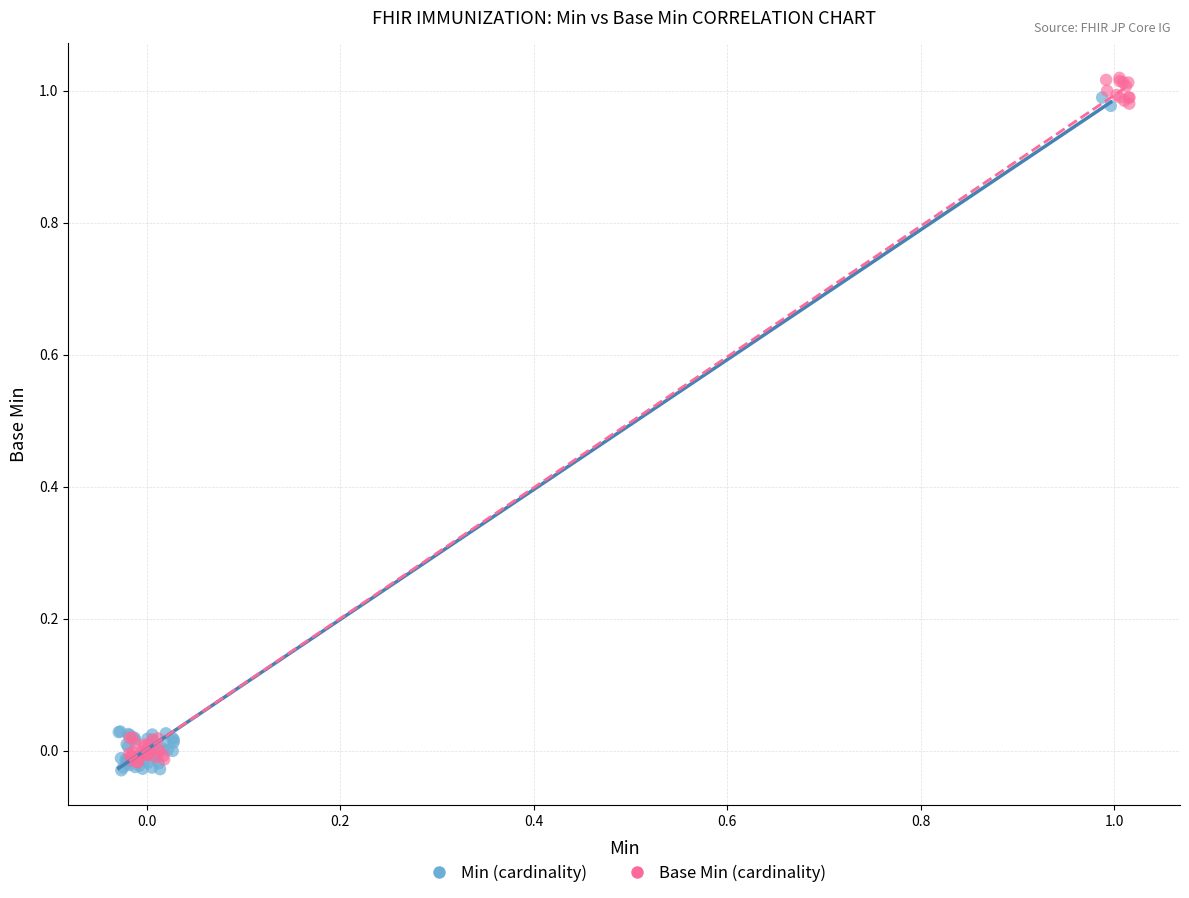

Which series has the largest Y range (max minus min)?

Base Min (cardinality)